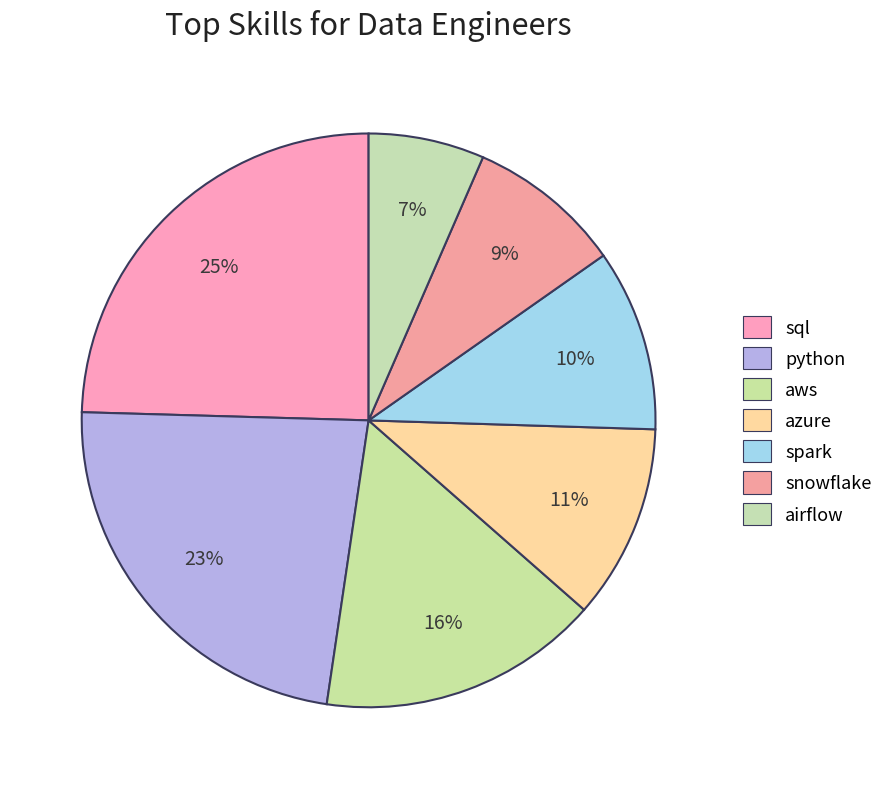

Does spark represent more than half of the total?

No